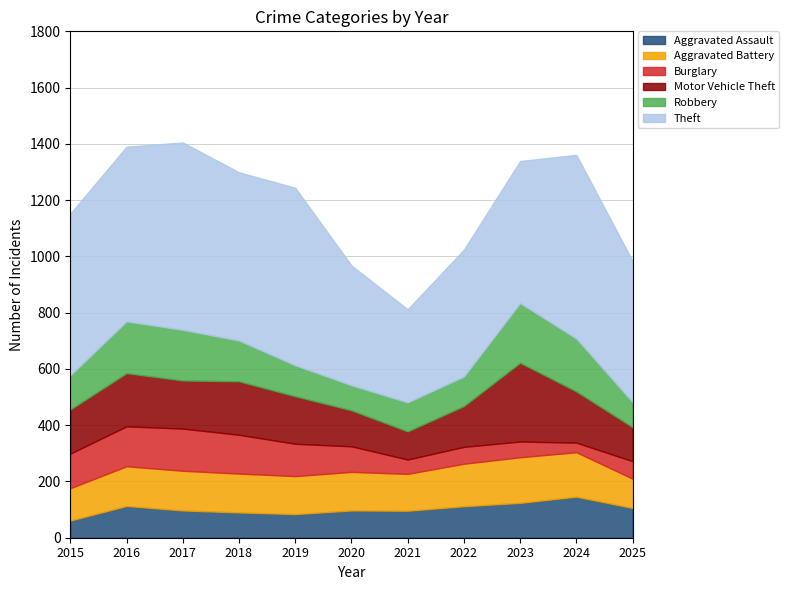

What is the value of the Motor Vehicle Theft point at the 4th from the left?

190